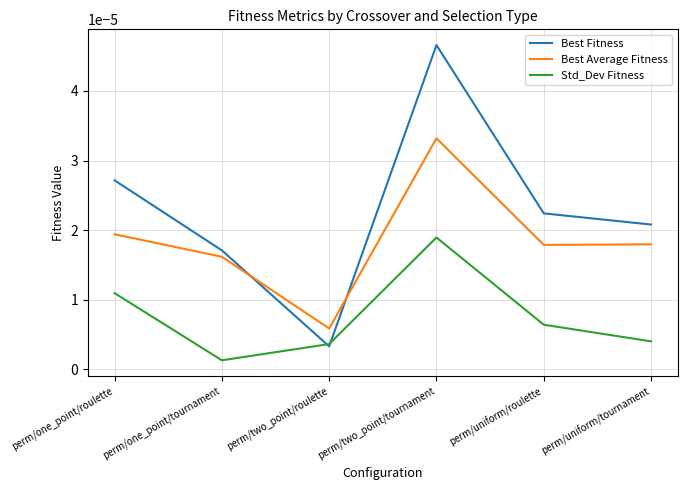

What position from the left is perm/two_point/roulette?

3